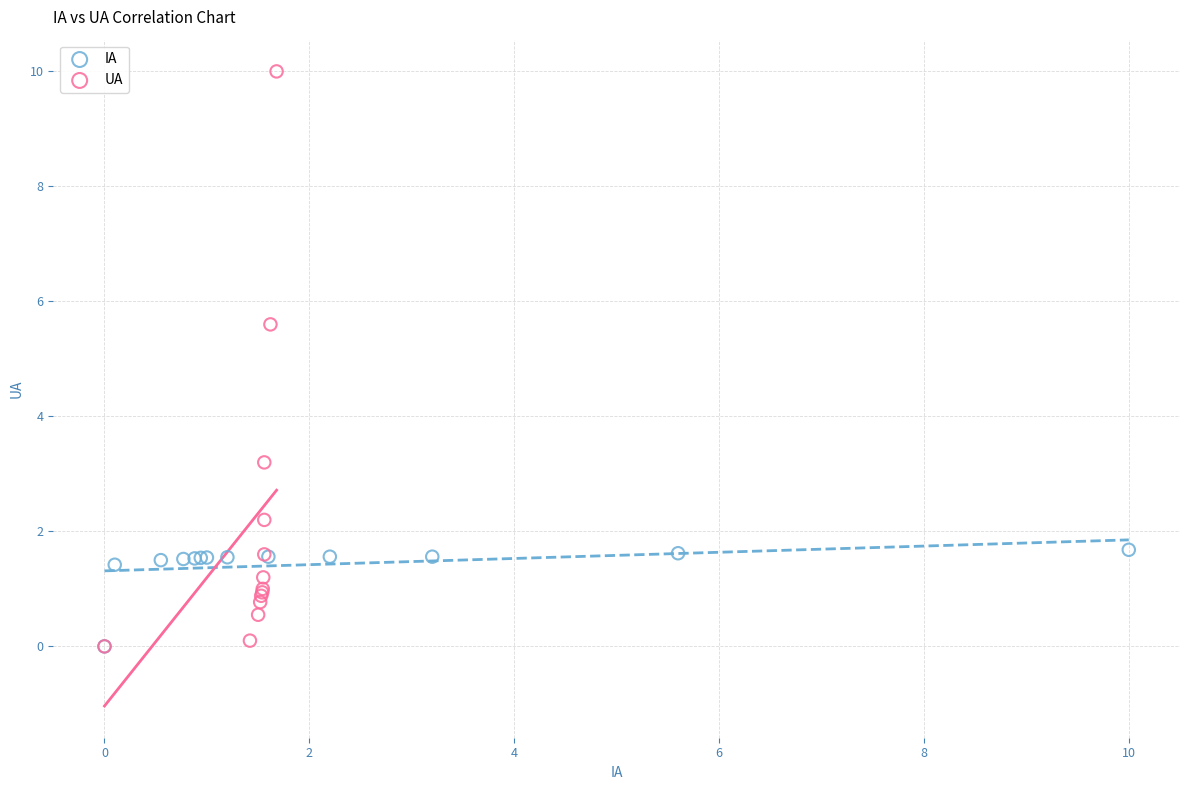

Which series reaches the maximum Y coordinate?

UA